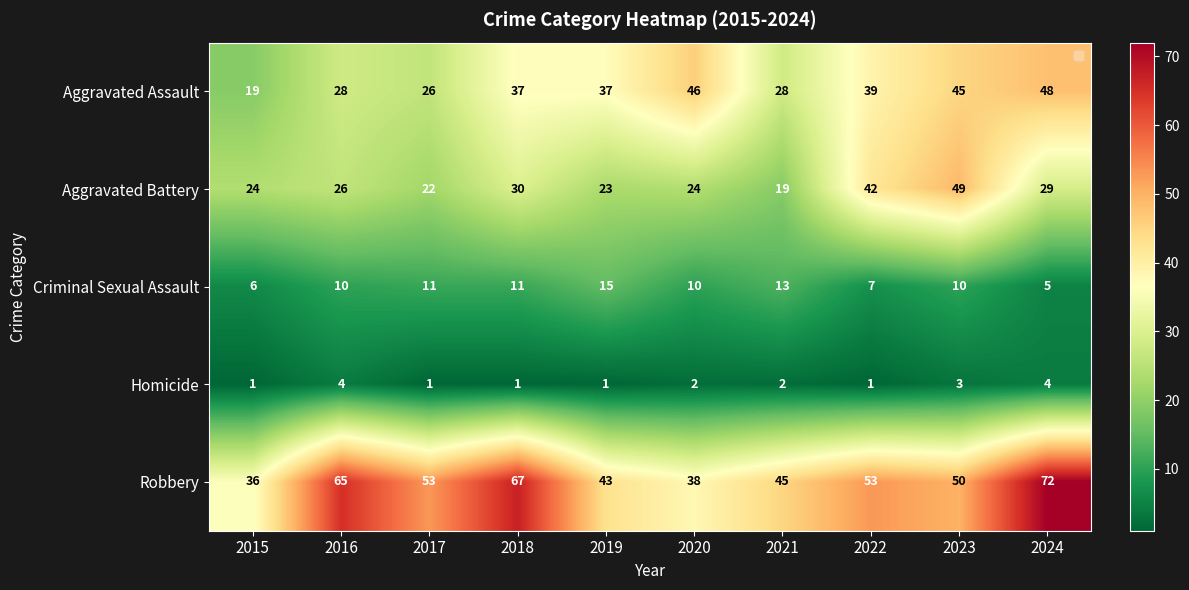

What is the greatest value displayed?

72